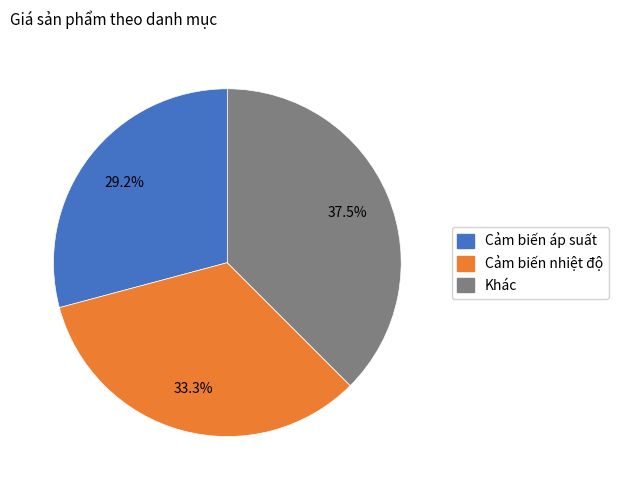

Does any single category account for the majority?

No